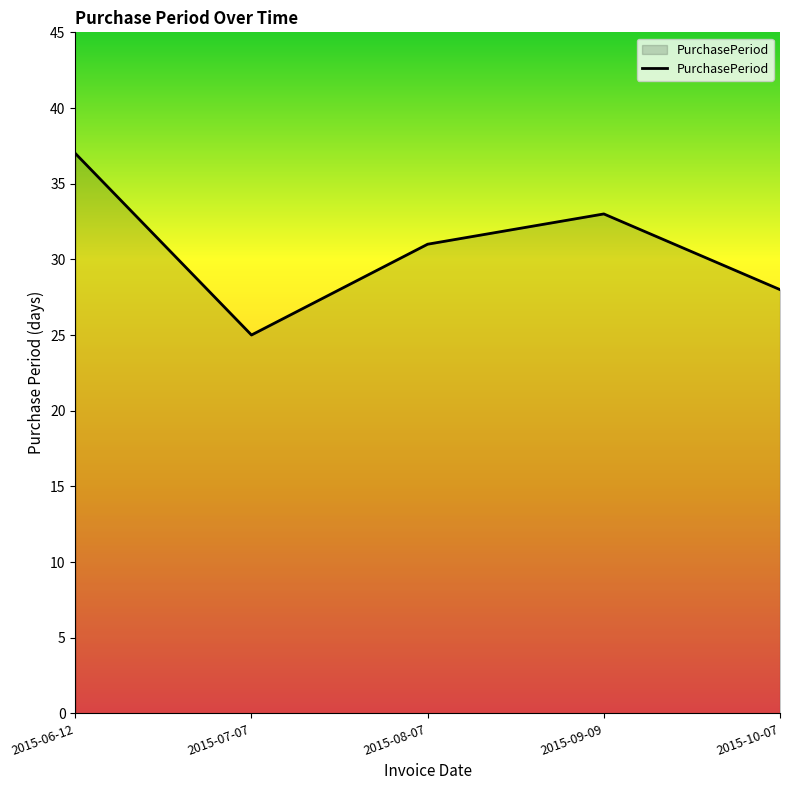

What is the change in value from 2015-08-07 to 2015-10-07?

-3